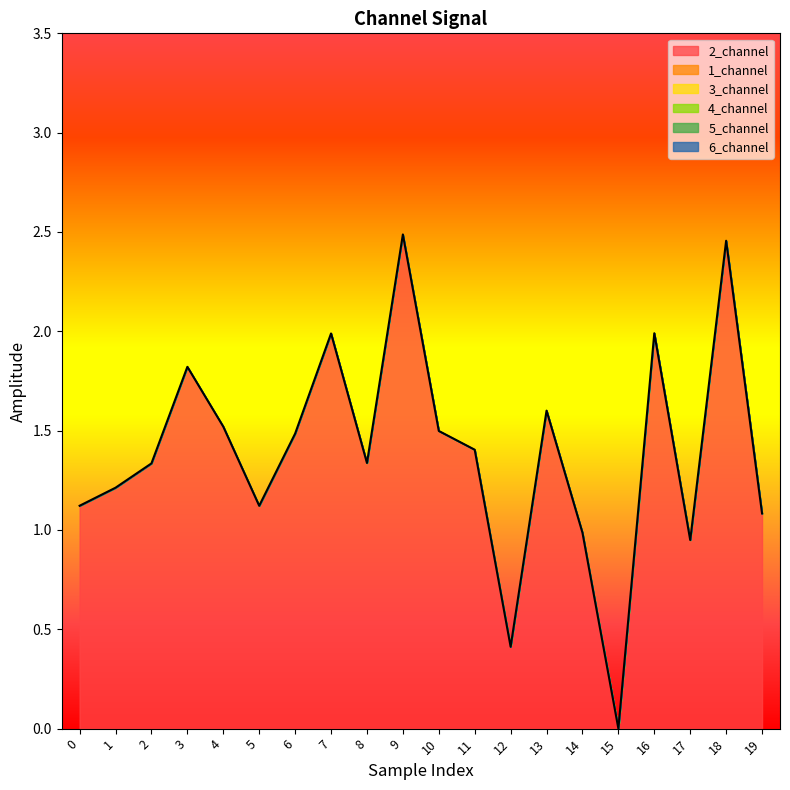

List the labels in order of 5_channel value, smallest first.

0, 1, 2, 3, 4, 5, 6, 7, 8, 9, 10, 11, 12, 13, 14, 15, 16, 17, 18, 19